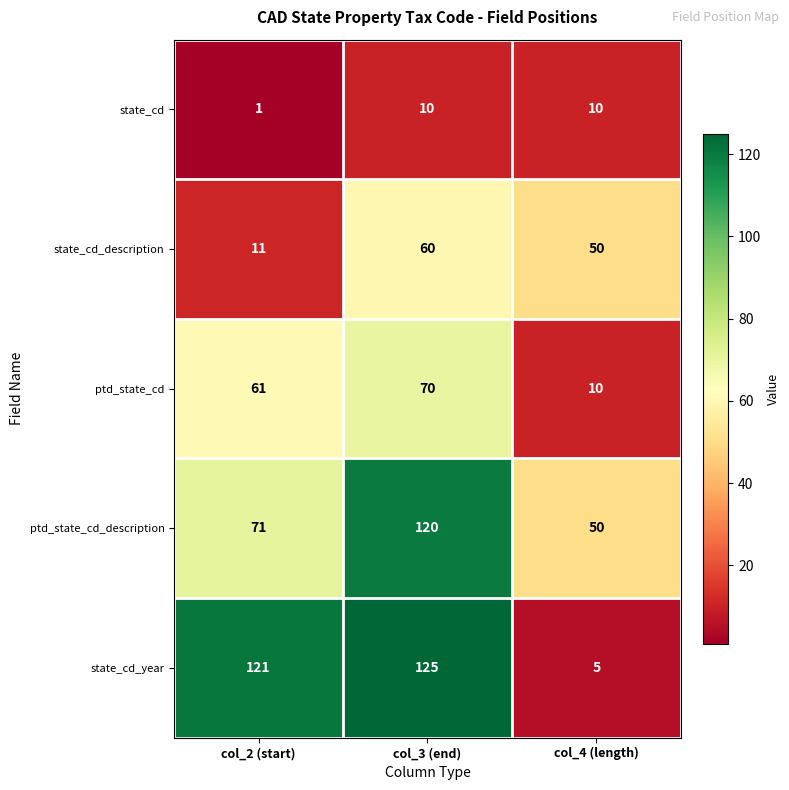

What is the highest value of the ptd_state_cd_description series?

120